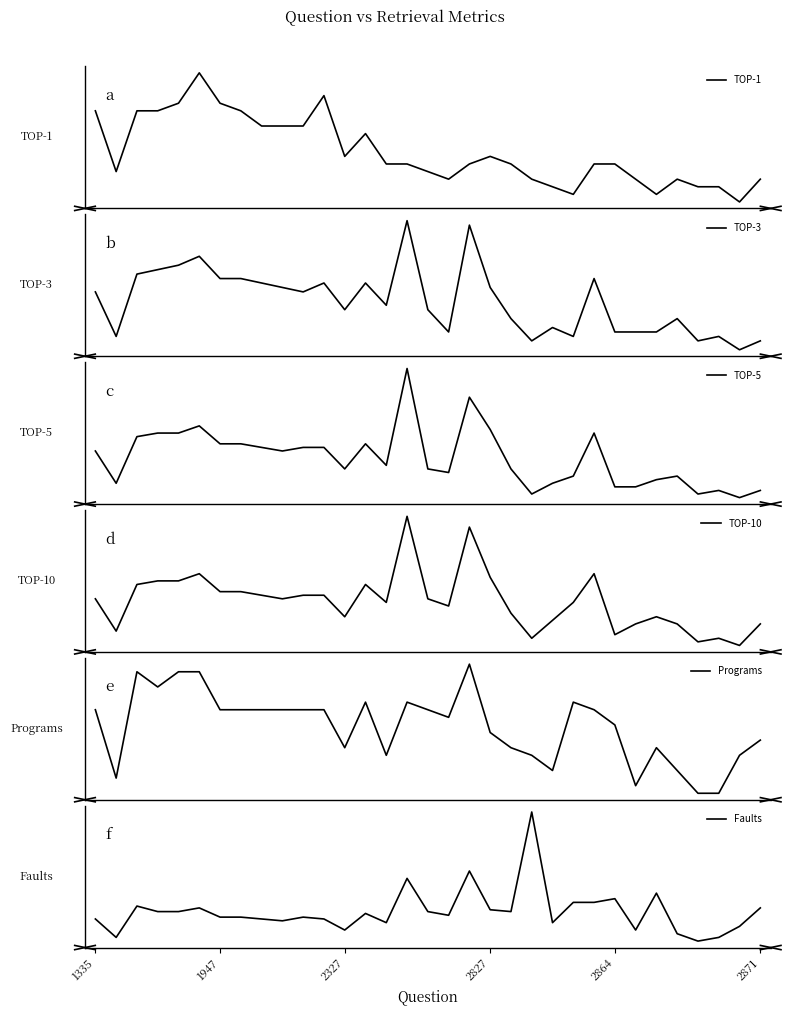

Is the value of Programs at 13 greater than the value of Faults at 8?

No